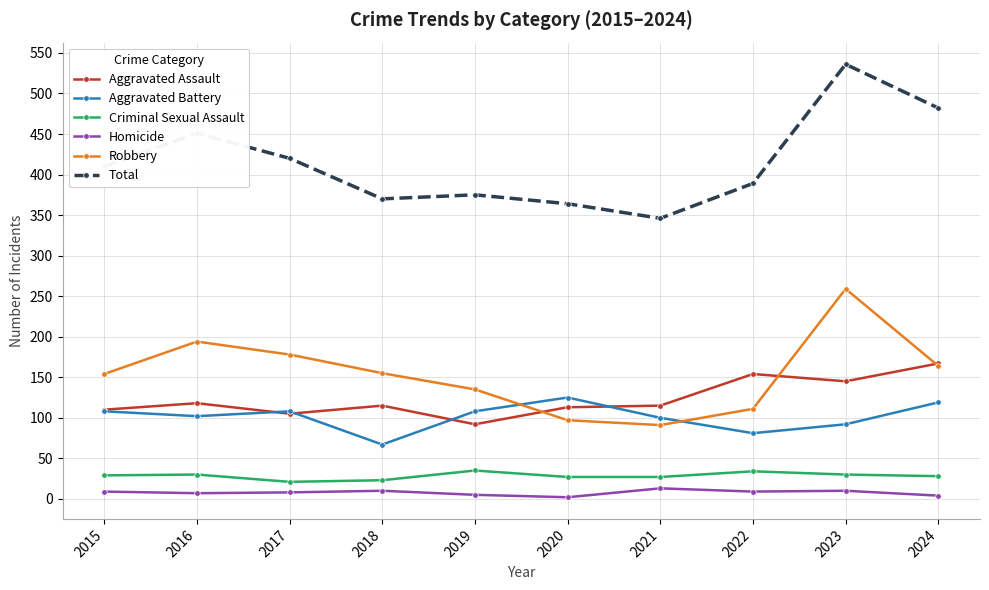

What is the difference between the highest and lowest values at 2023?

526